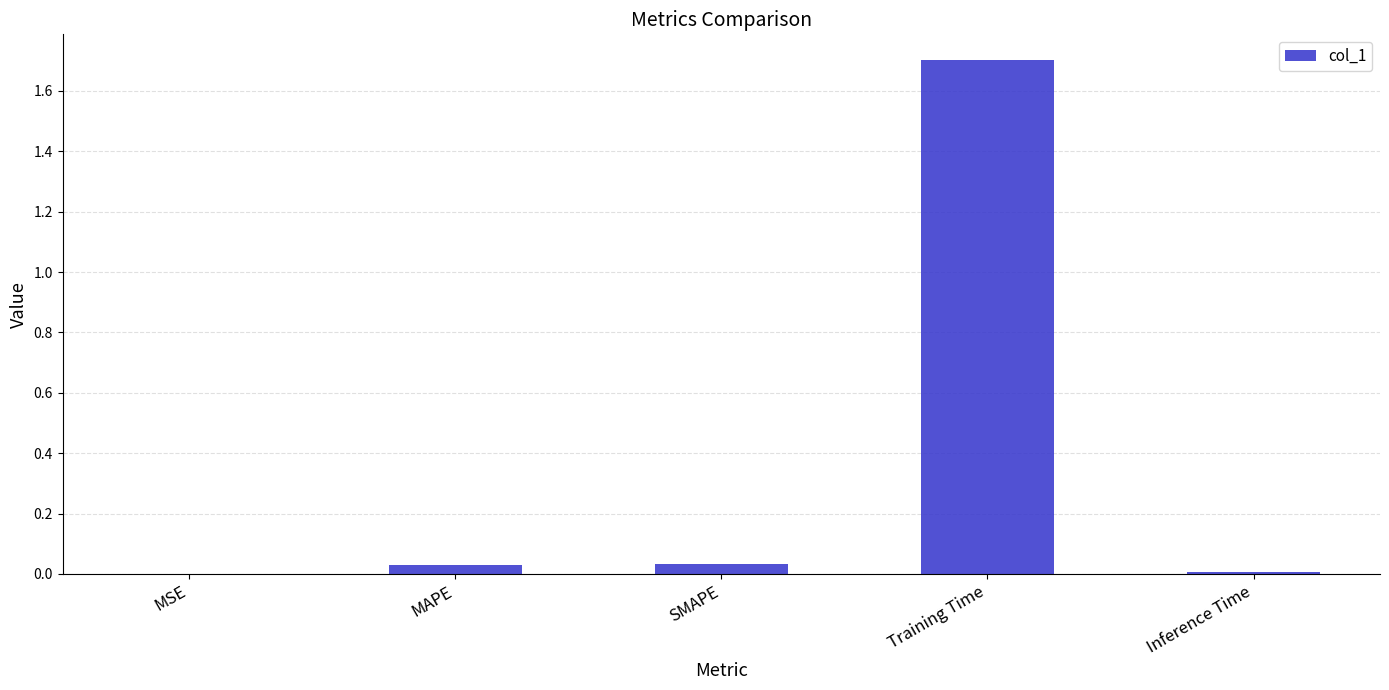

Between Training Time and Inference Time, which is larger?

Training Time